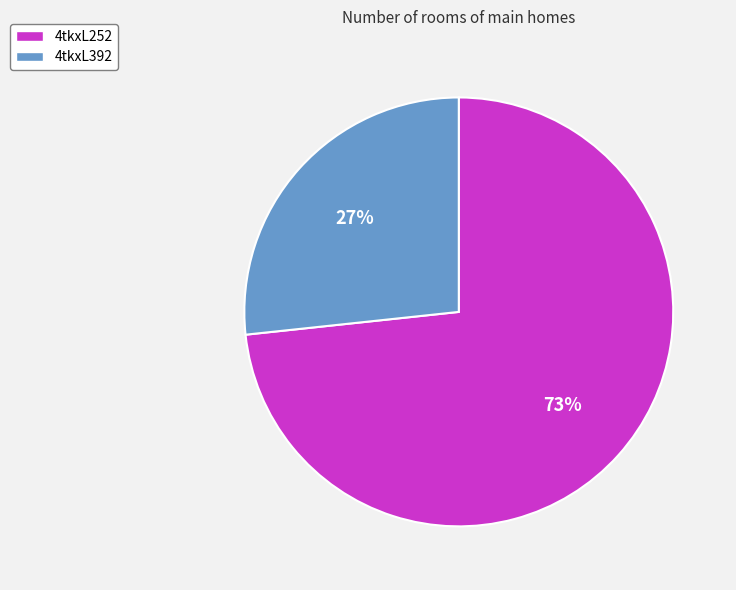

To the nearest percent, what is the combined percentage of 4tkxL392 and 4tkxL252?

100%